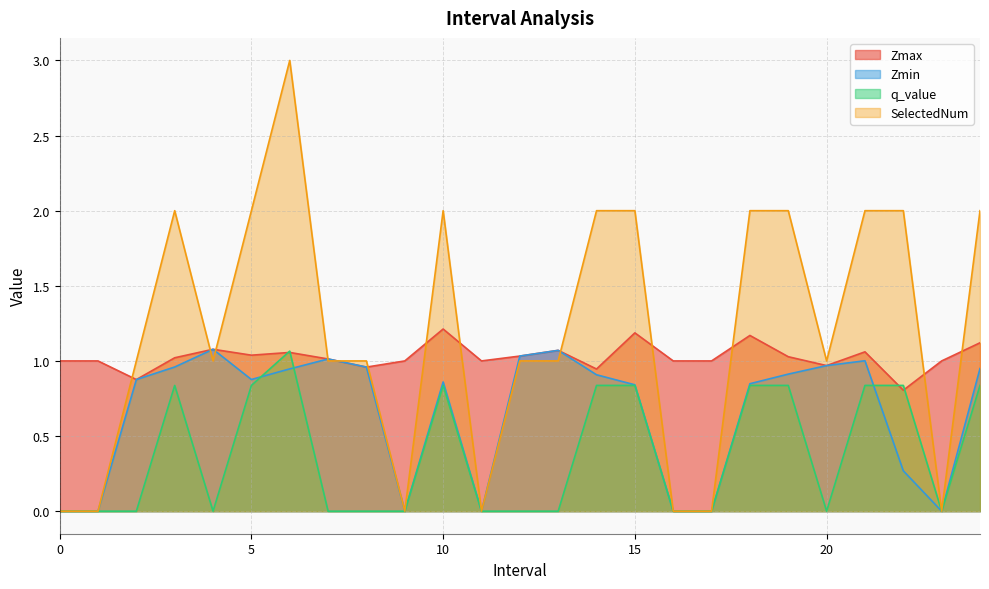

What are all the series names shown in the legend?

Zmax, Zmin, q_value, SelectedNum